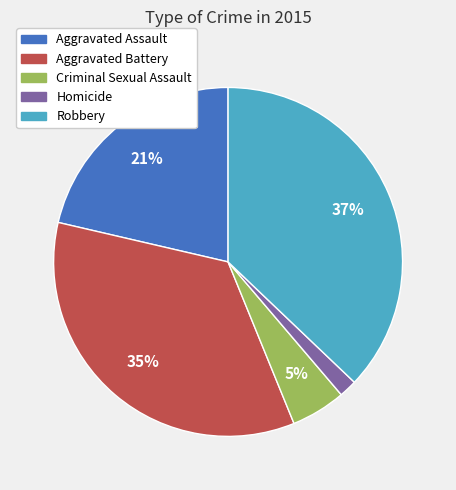

To the nearest percent, what portion does Aggravated Assault represent?

21%